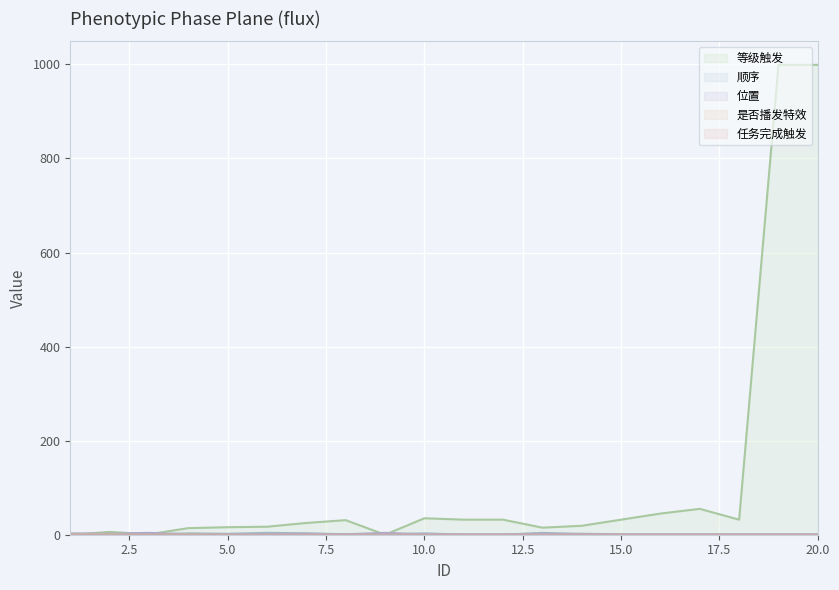

Which category has the highest value in the 是否播发特效 series?

1